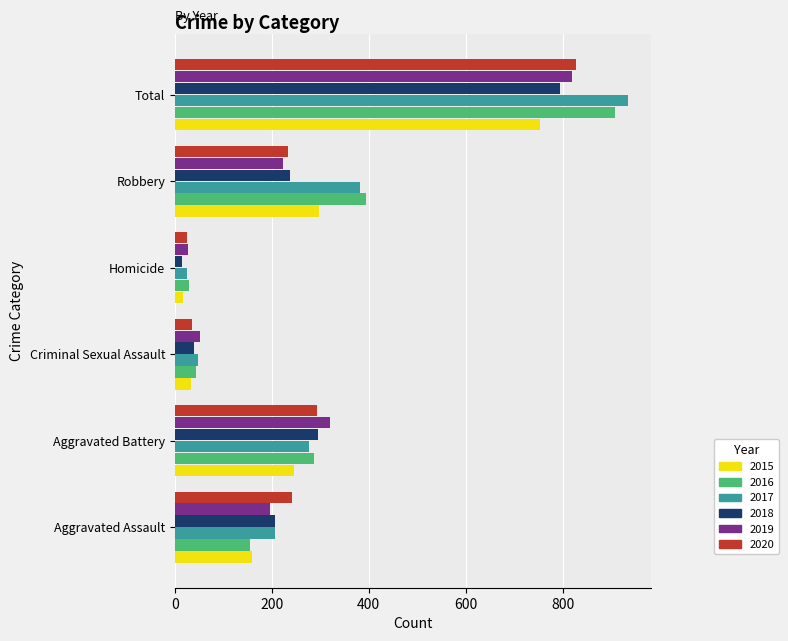

True or false: 2015 has a value of 128 at Robbery.

False